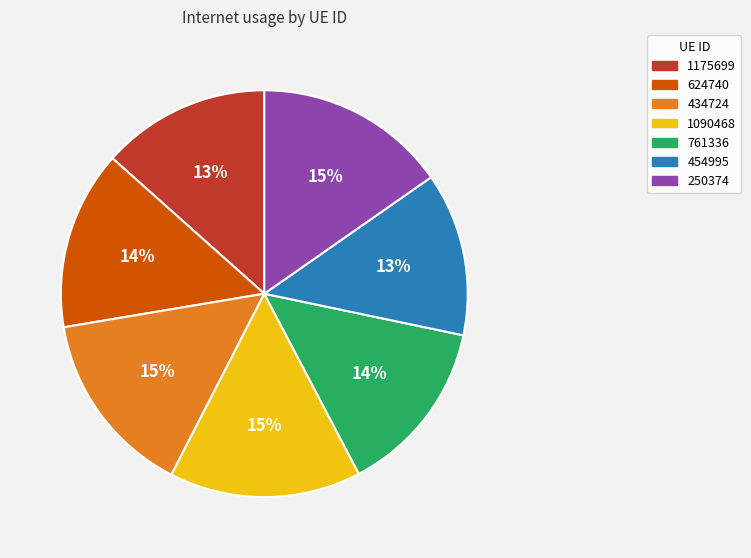

To the nearest percent, what is the difference between the largest and smallest slice percentages?

2%